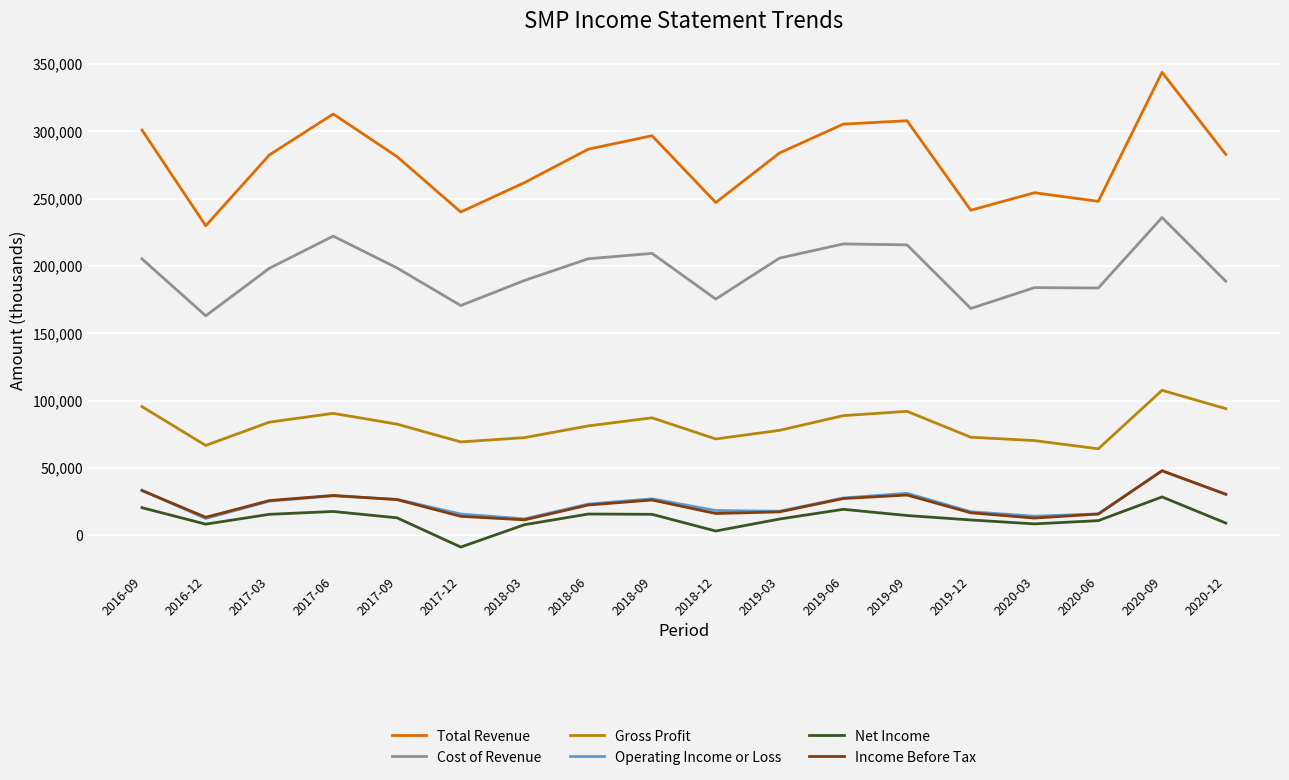

How many interior local valleys does the Income Before Tax series have?

4